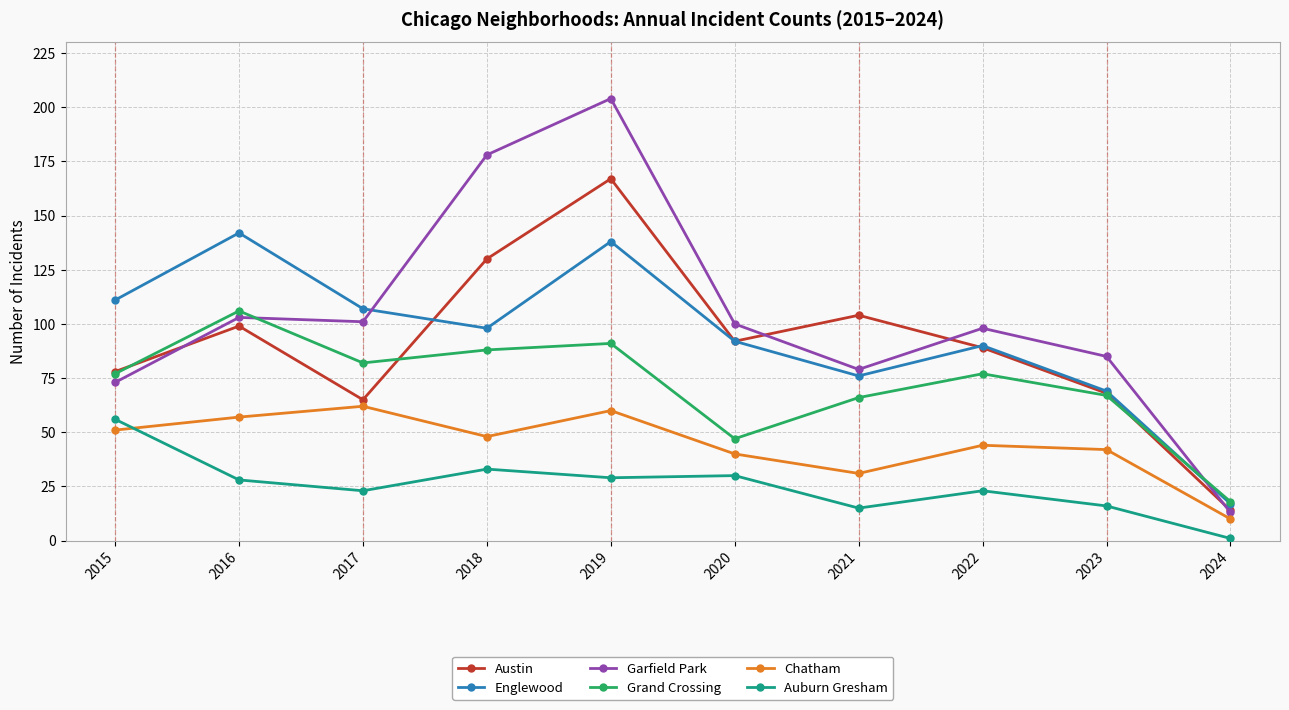

How many lines are shown in the chart?

6